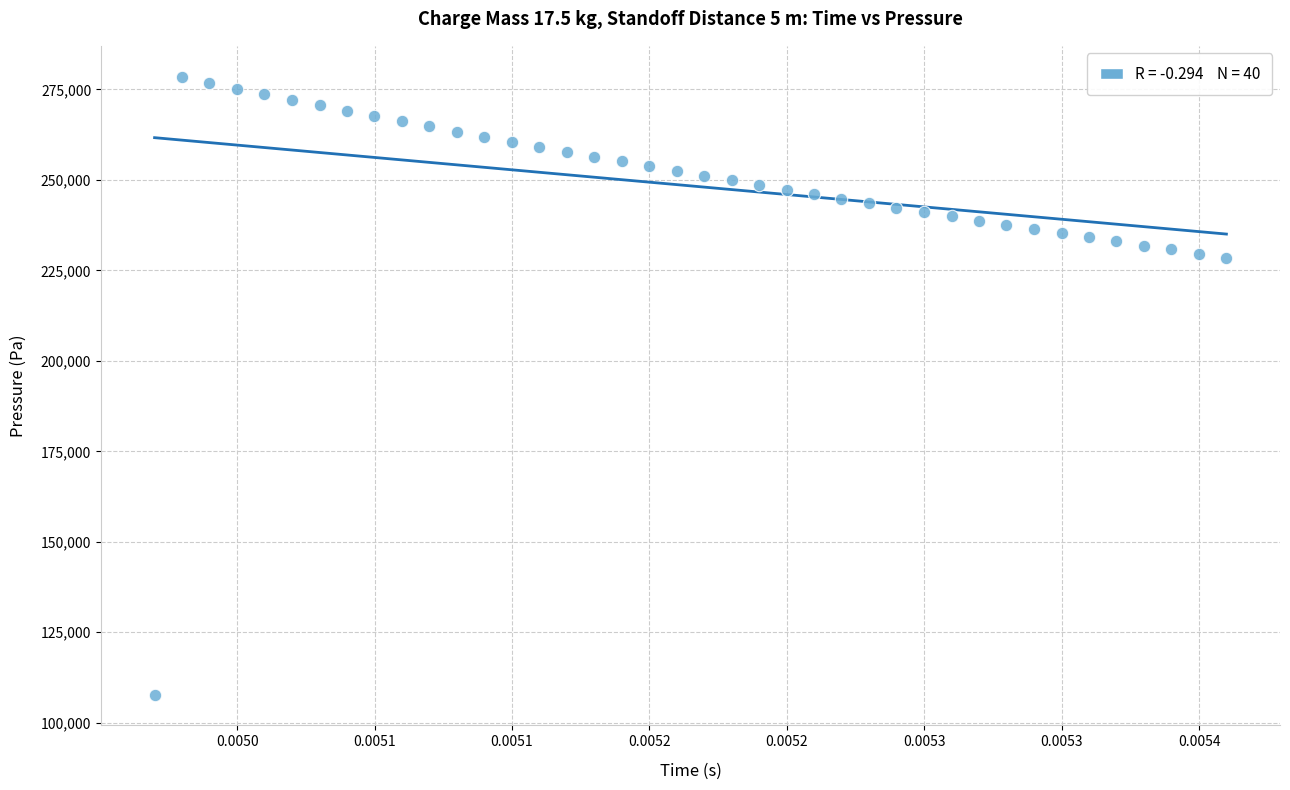

What is the range of Y values (max minus min)?

170709.6